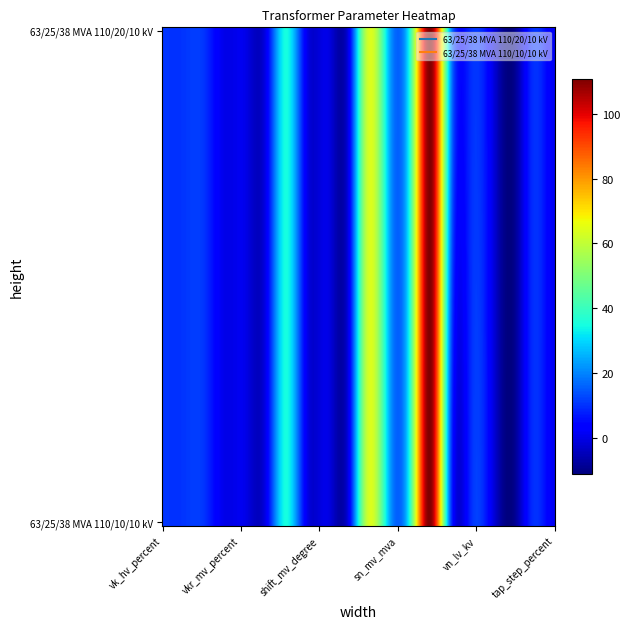

At how many categories does at least one series exceed 44?

2